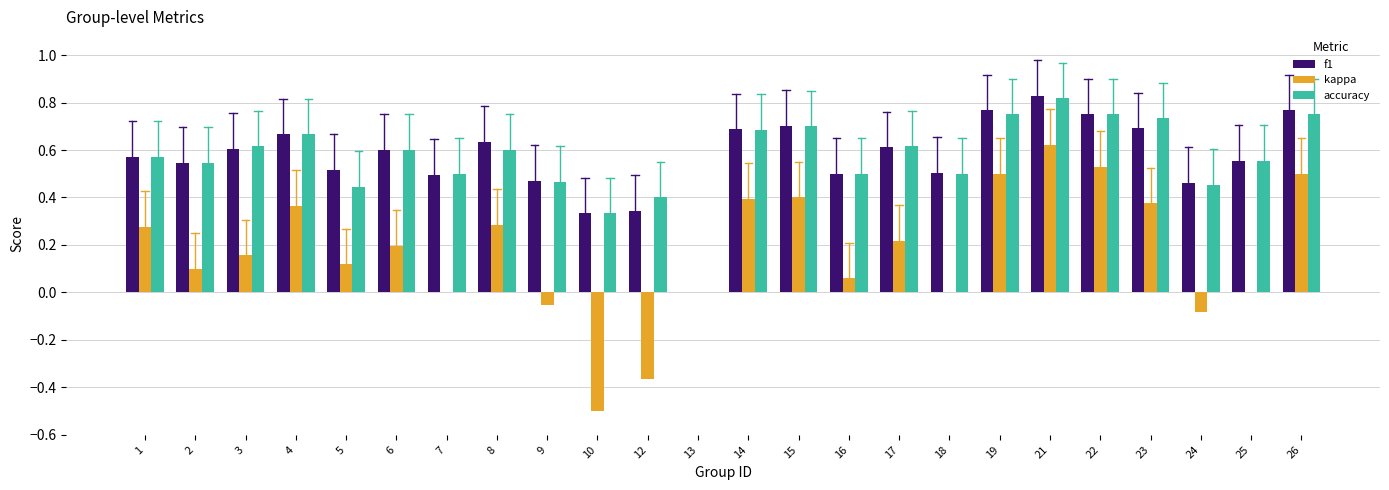

The value of f1 at 17 is 0.9. True or false?

False